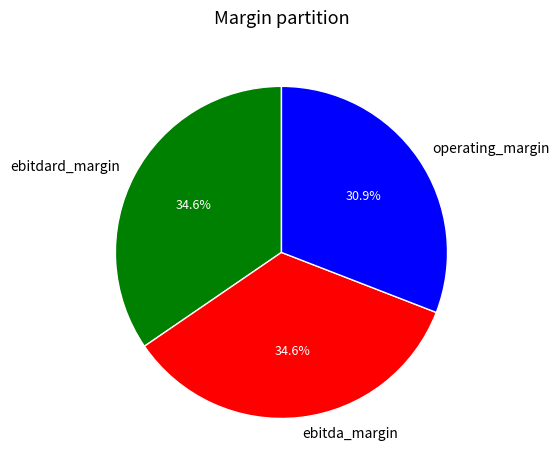

Does ebitdard_margin account for over 50% of the chart?

No